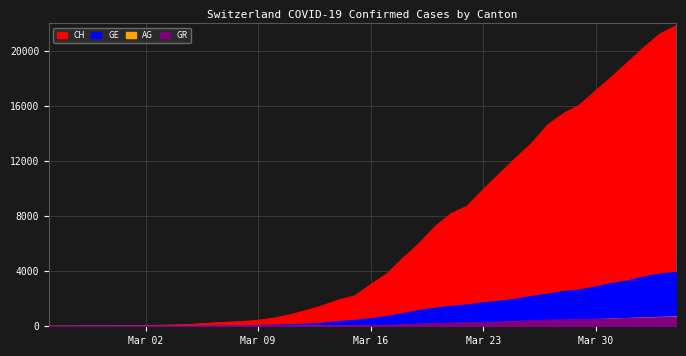

True or false: CH and GE intersect in this chart.

False